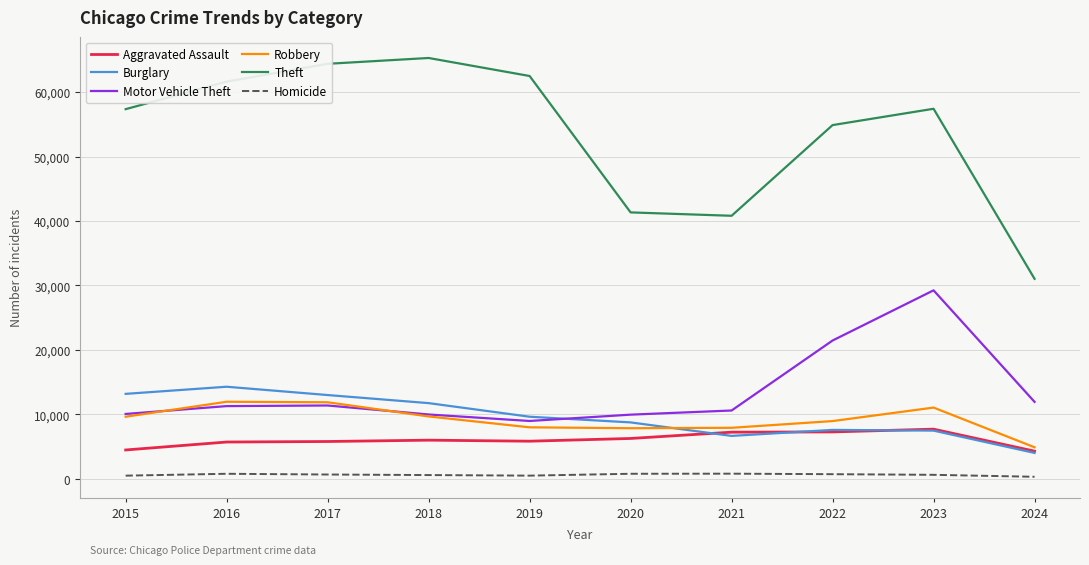

At which label does Theft reach its minimum?

2024